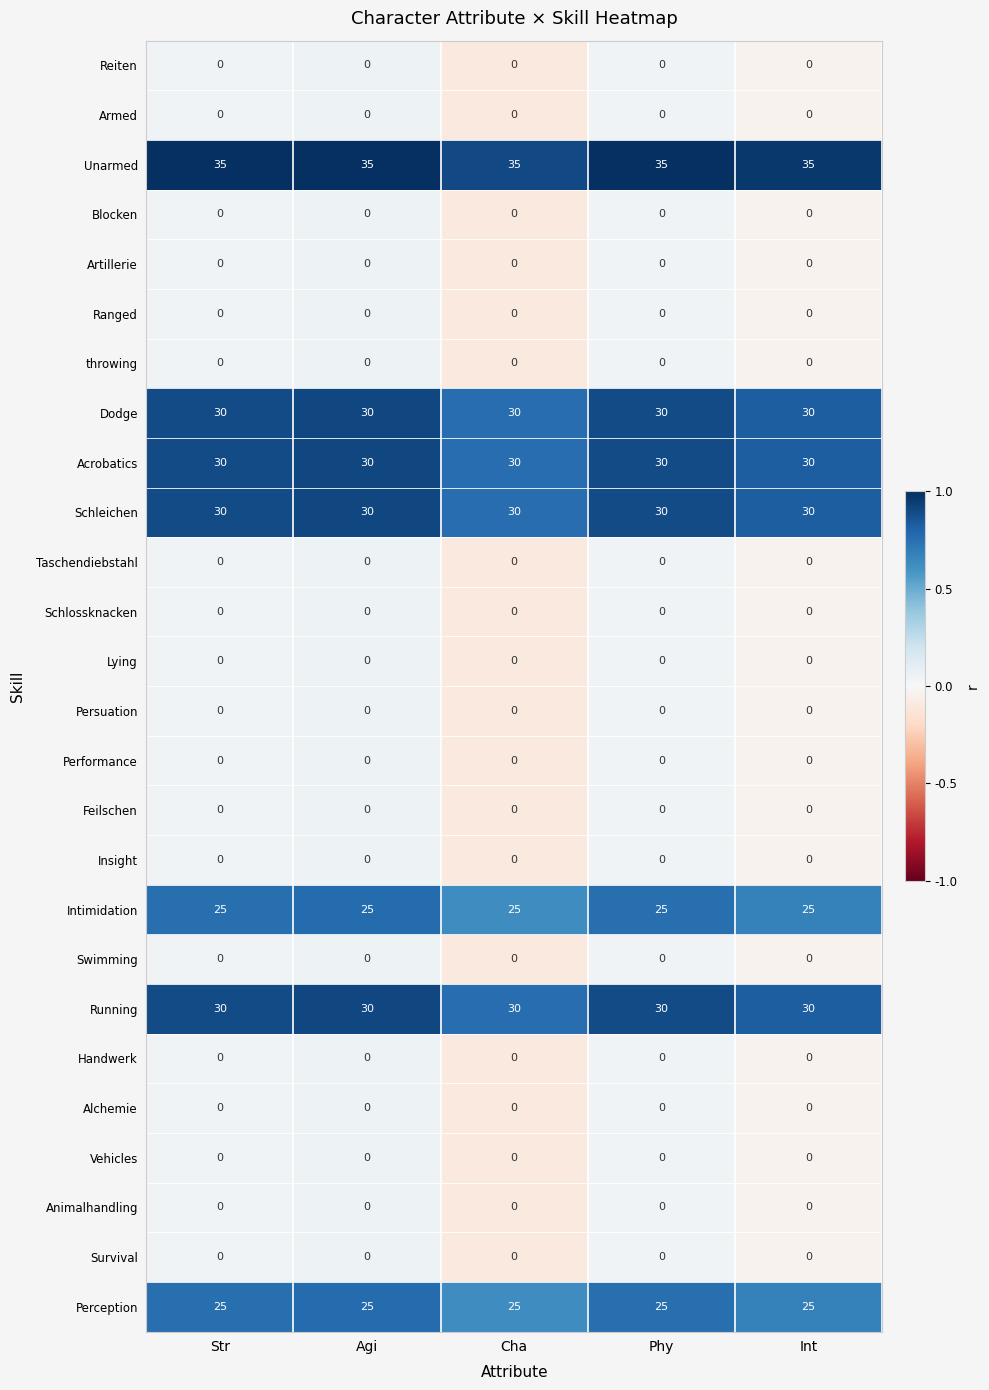

What is the maximum value shown in the chart?

35